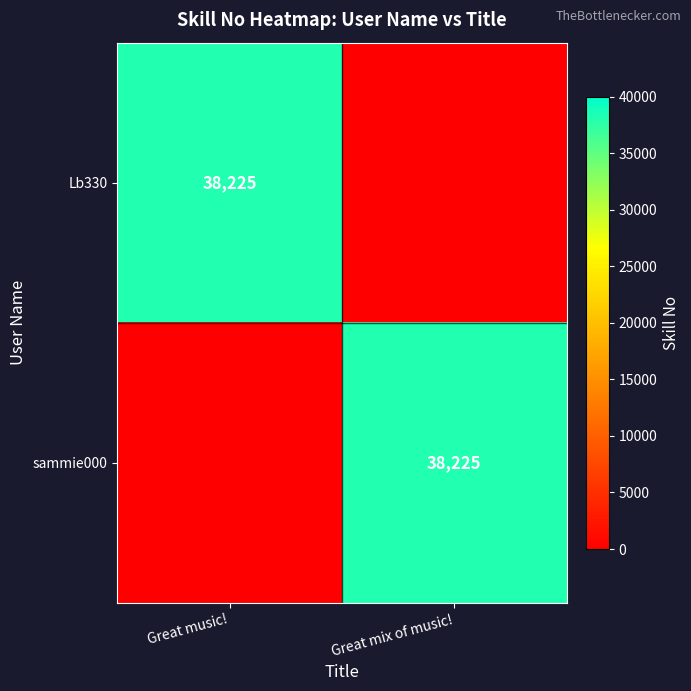

True or false: Lb330 has a value of 12257 at Great music!.

False